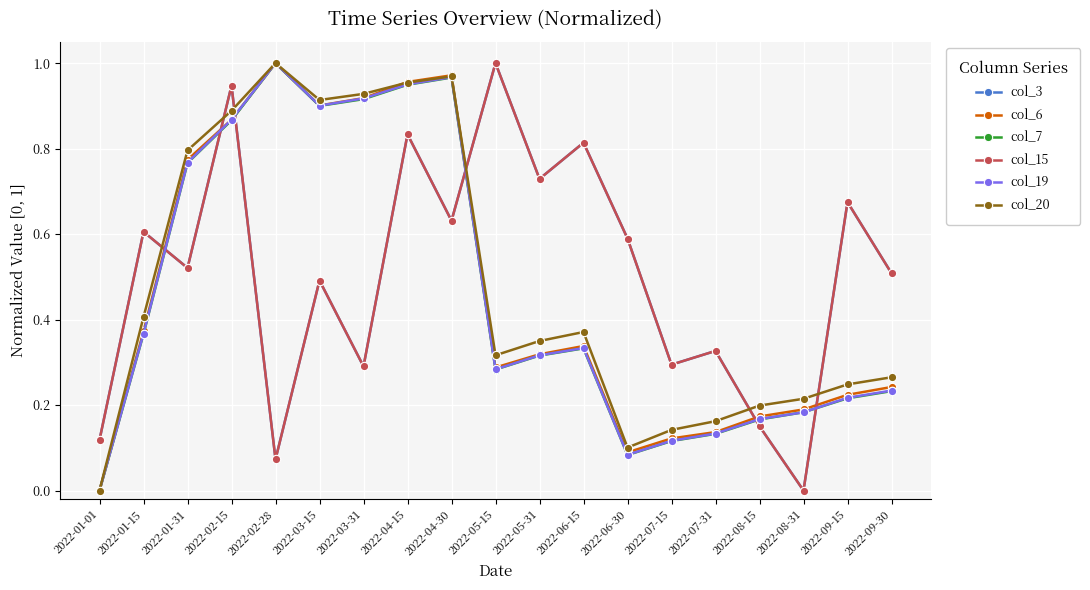

At which category does col_3 reach its first local valley?

2022-01-31